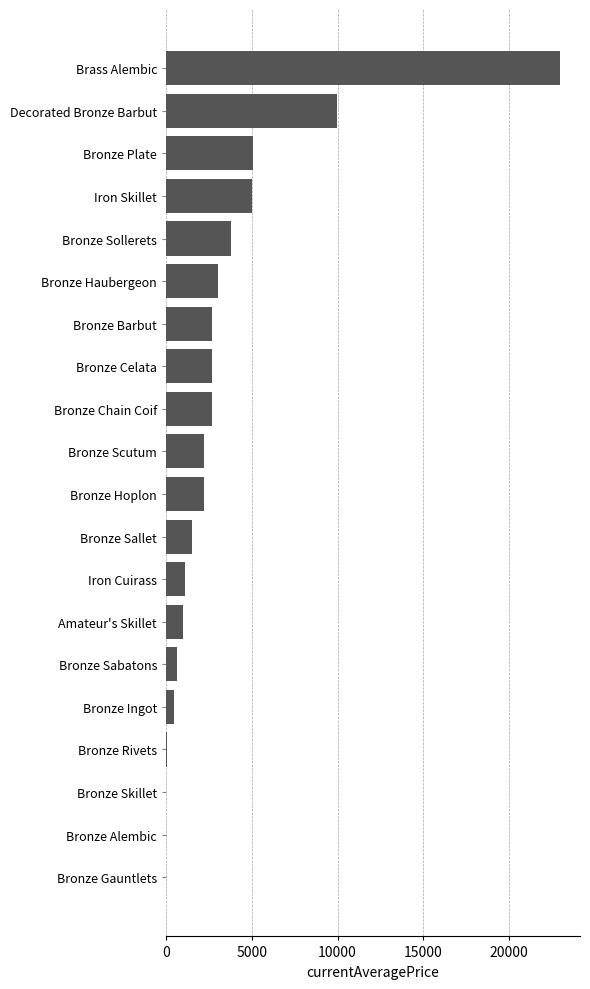

The value at Bronze Haubergeon is 3011.0. True or false?

True